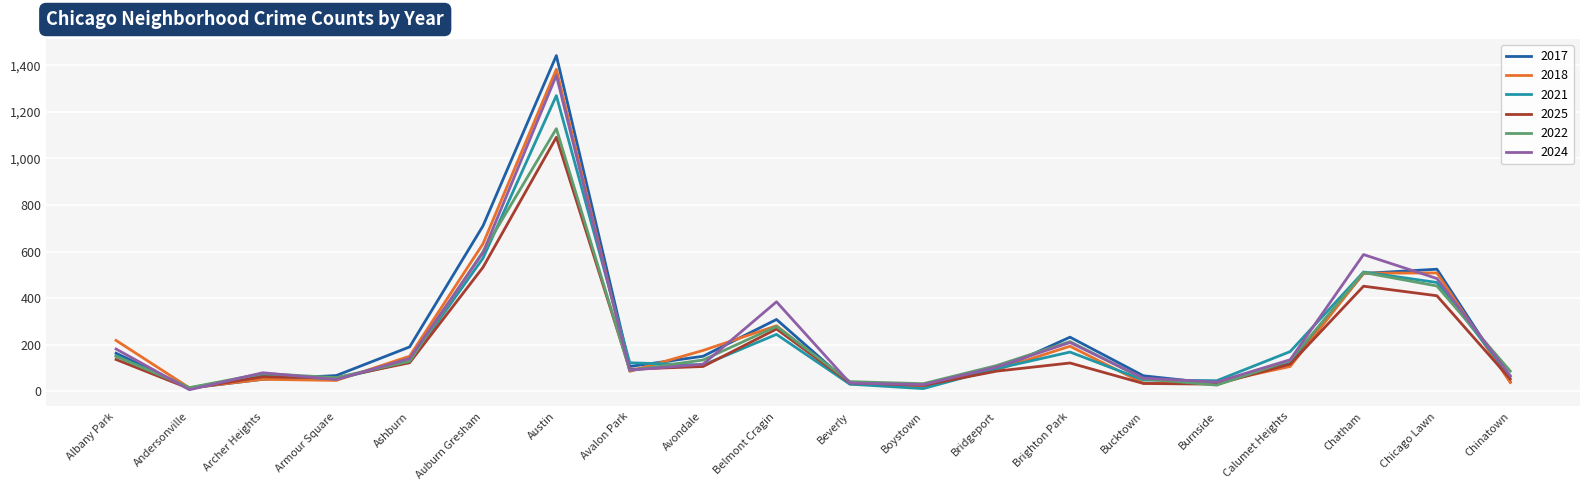

Which category has the highest value across all series?

Austin